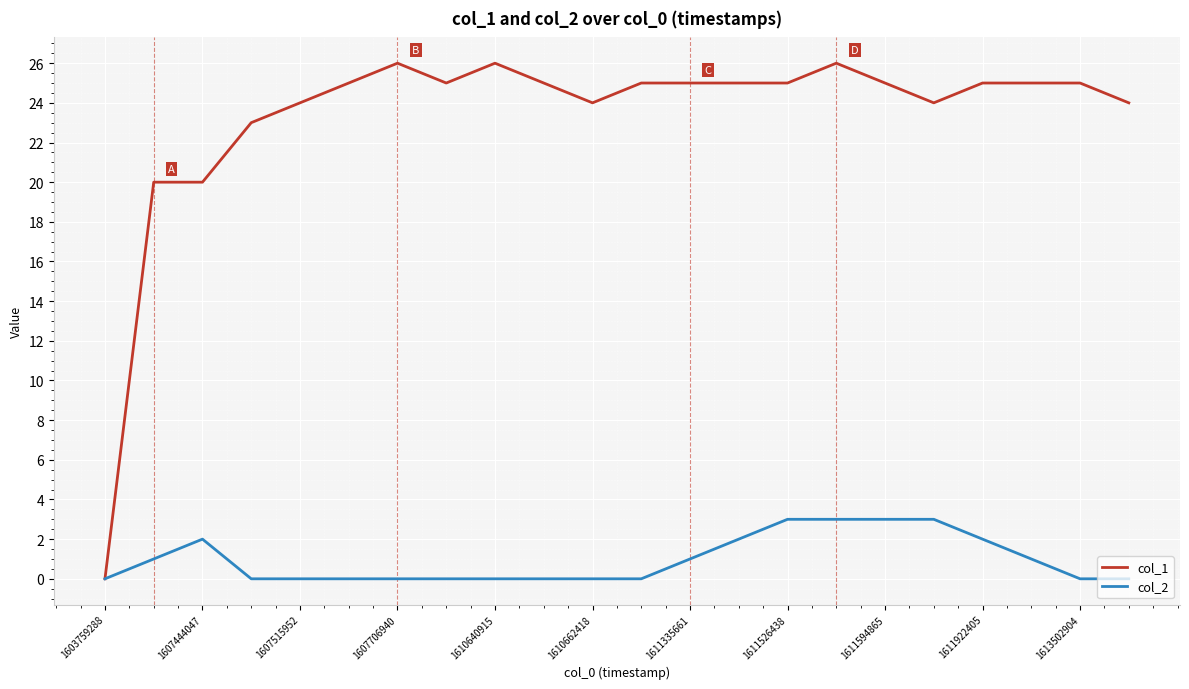

Rank the series by their average value, from lowest to highest.

col_2, col_1